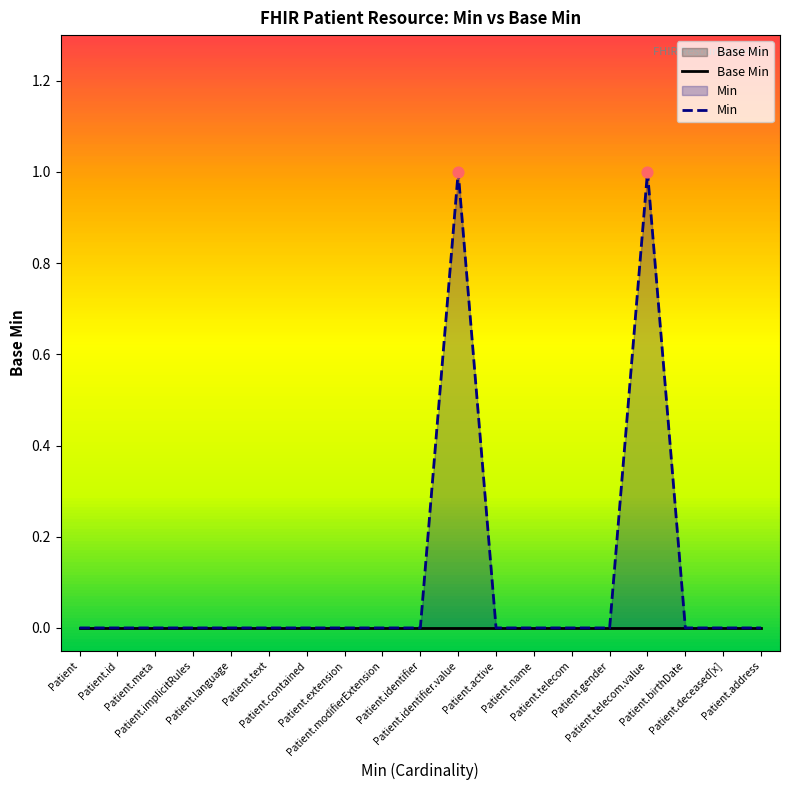

Is the value of Base Min at Patient.address greater than the value of Min at Patient.deceased[x]?

No